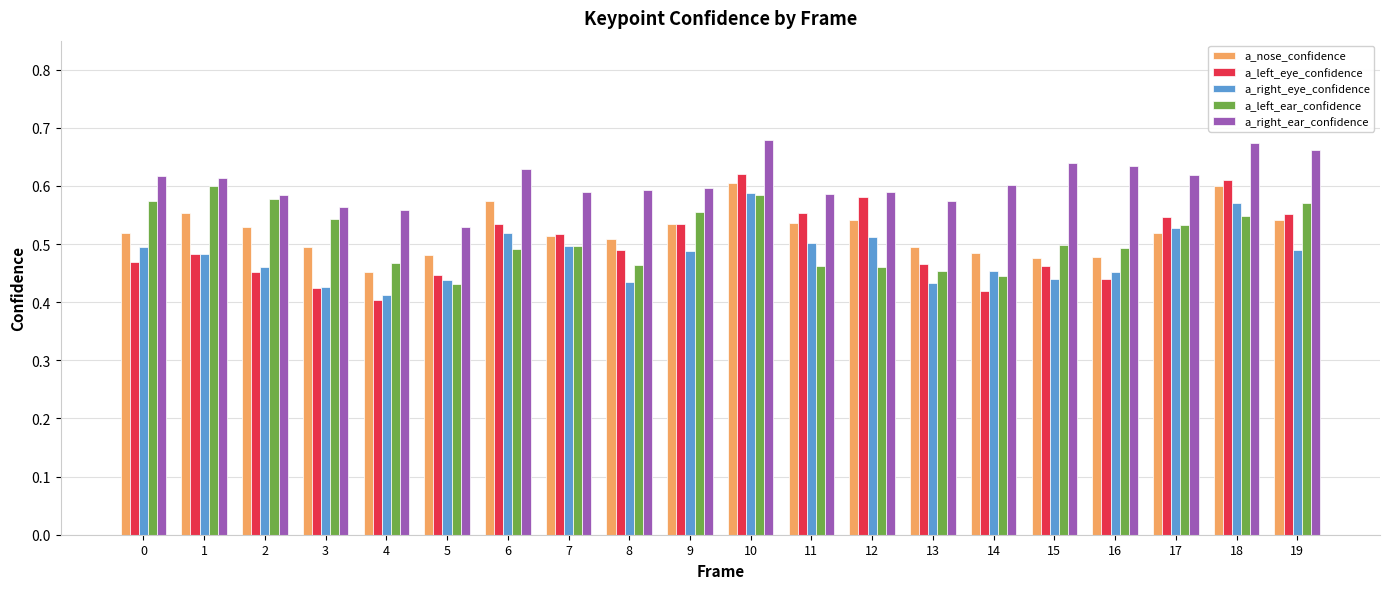

At which label does a_nose_confidence reach its minimum?

4